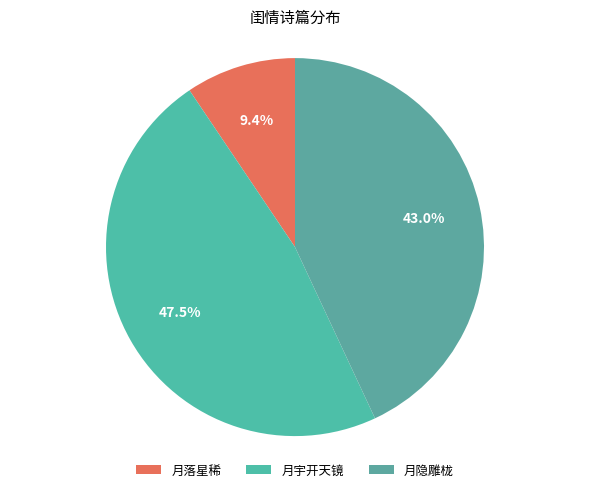

How many slices are in this pie chart?

3